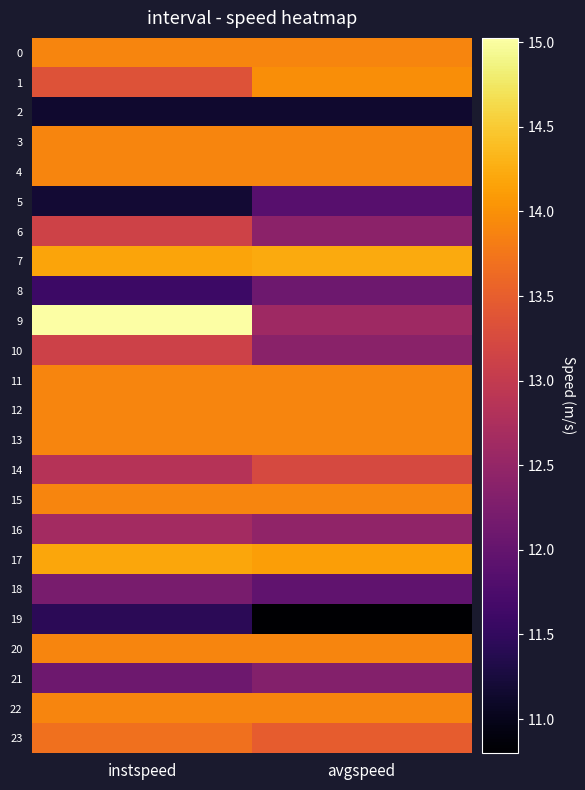

How many distinct data groups are displayed?

24